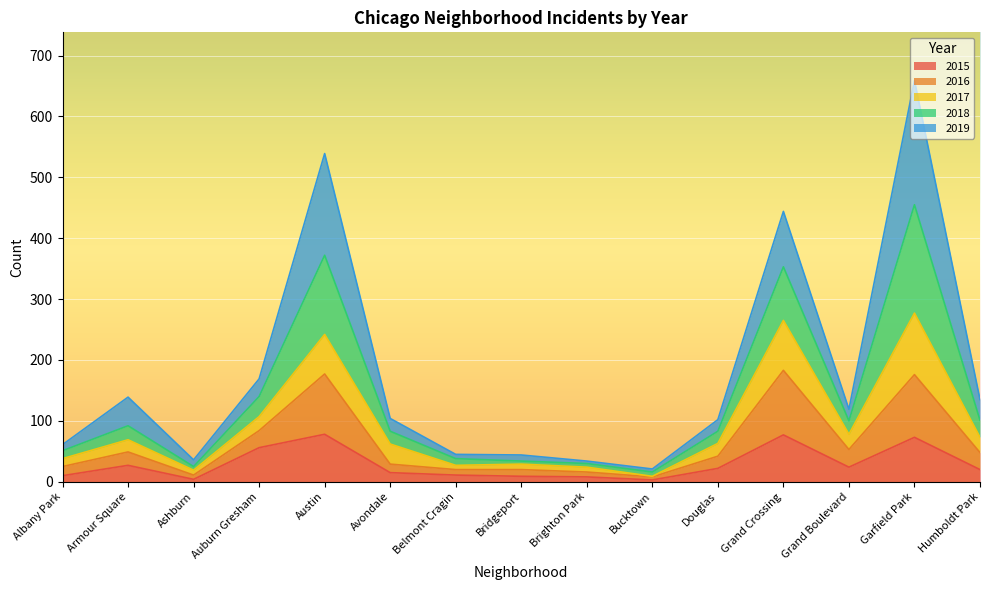

Where is the first local maximum for 2016?

Armour Square